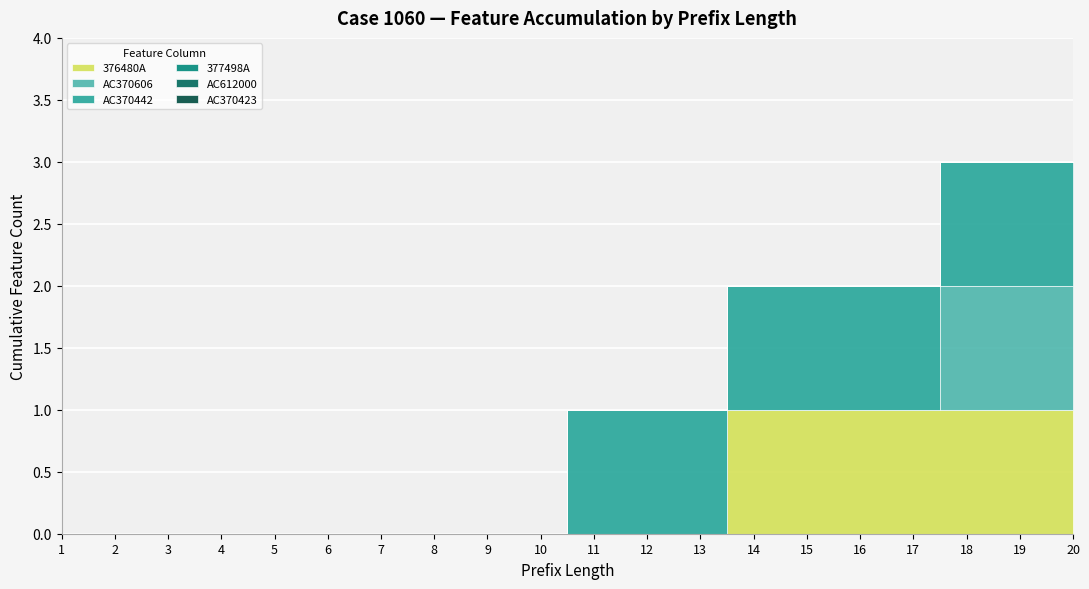

Is the value of AC370423 at 20 greater than the value of AC370606 at 15?

No